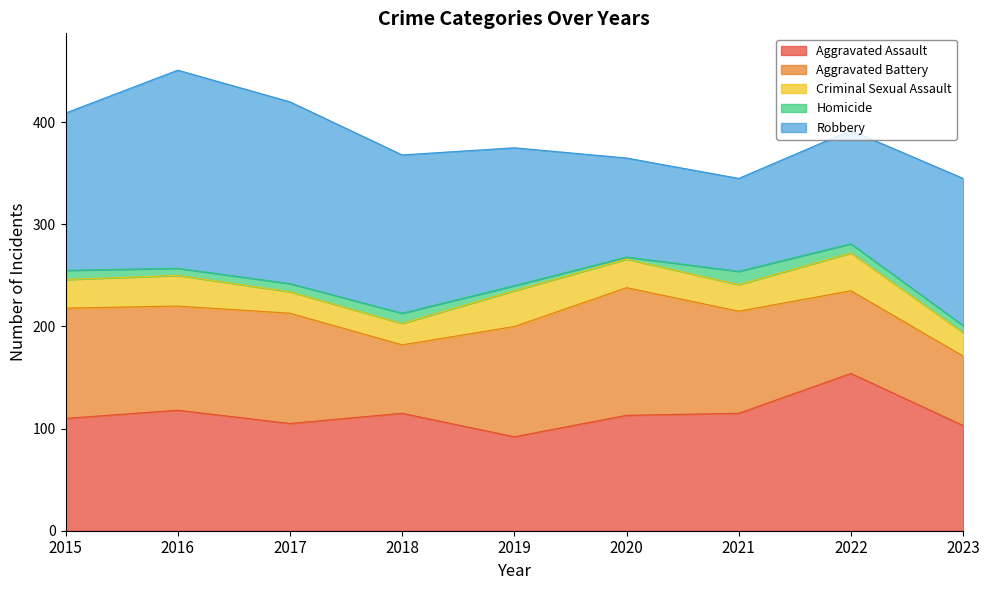

Count the Aggravated Battery values in the range 81 to 108.

6